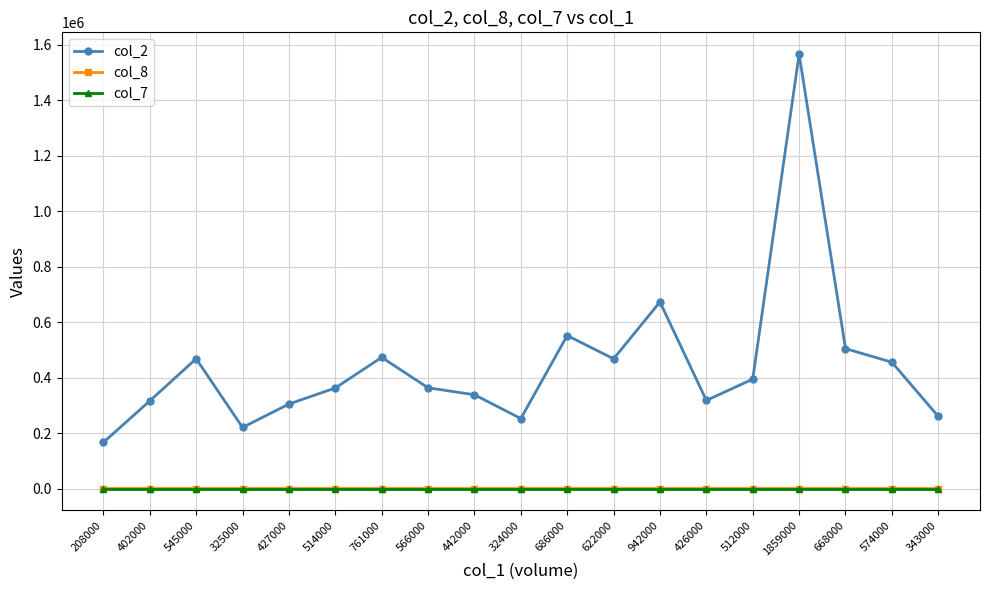

Is this an area chart (filled region under the line)?

No